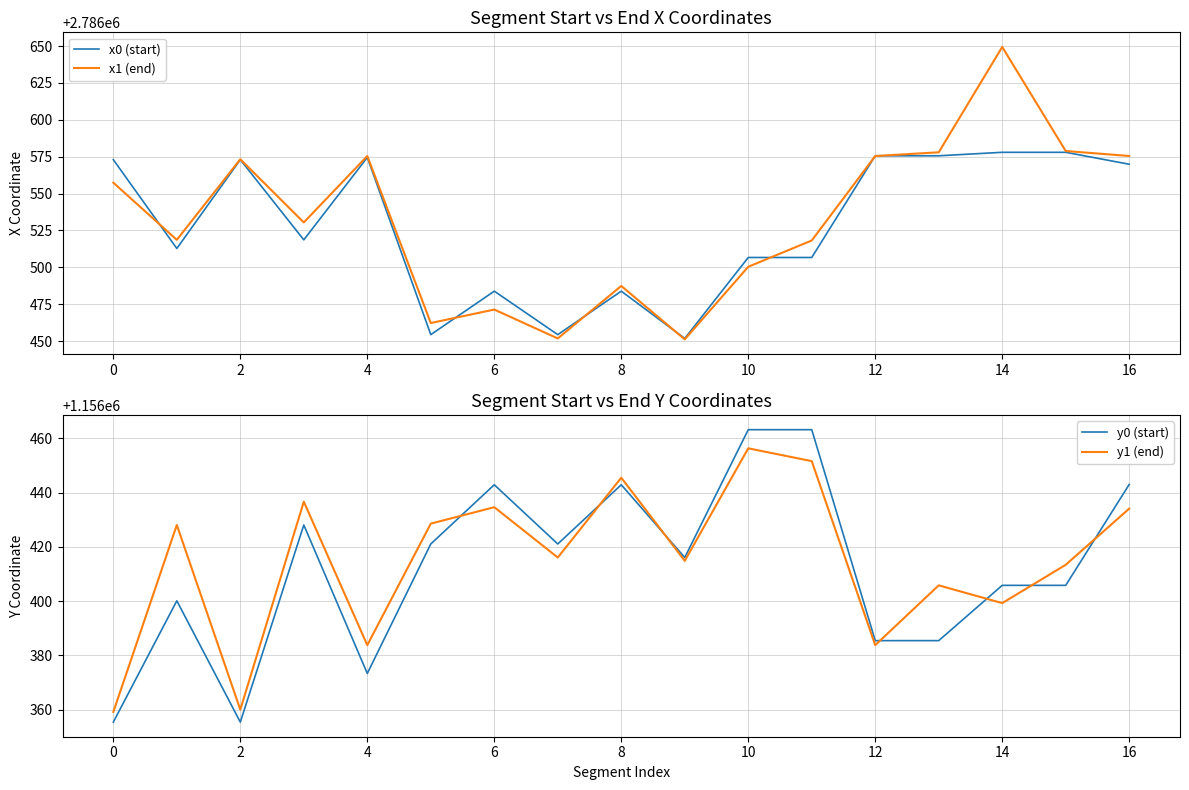

What is the total value across all series at 15?

7885976.0